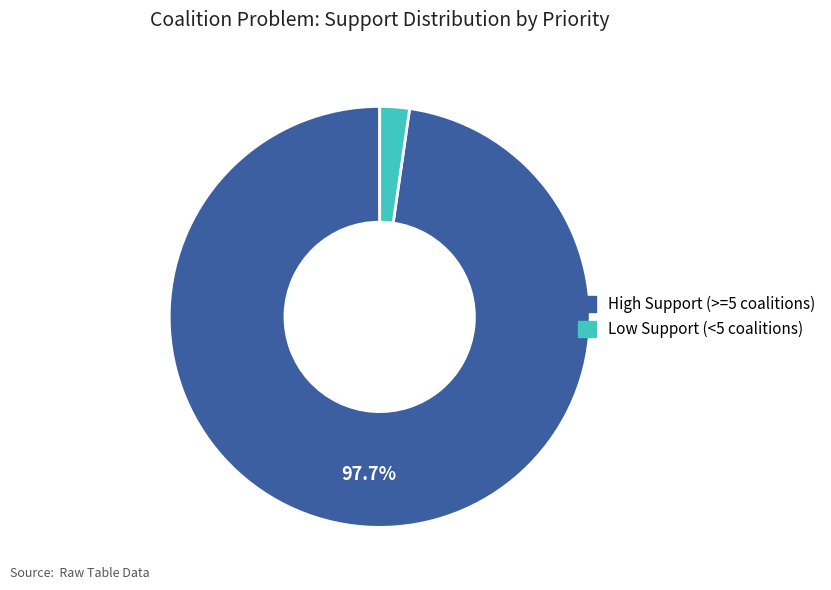

Is there any slice that represents more than half of the pie?

Yes